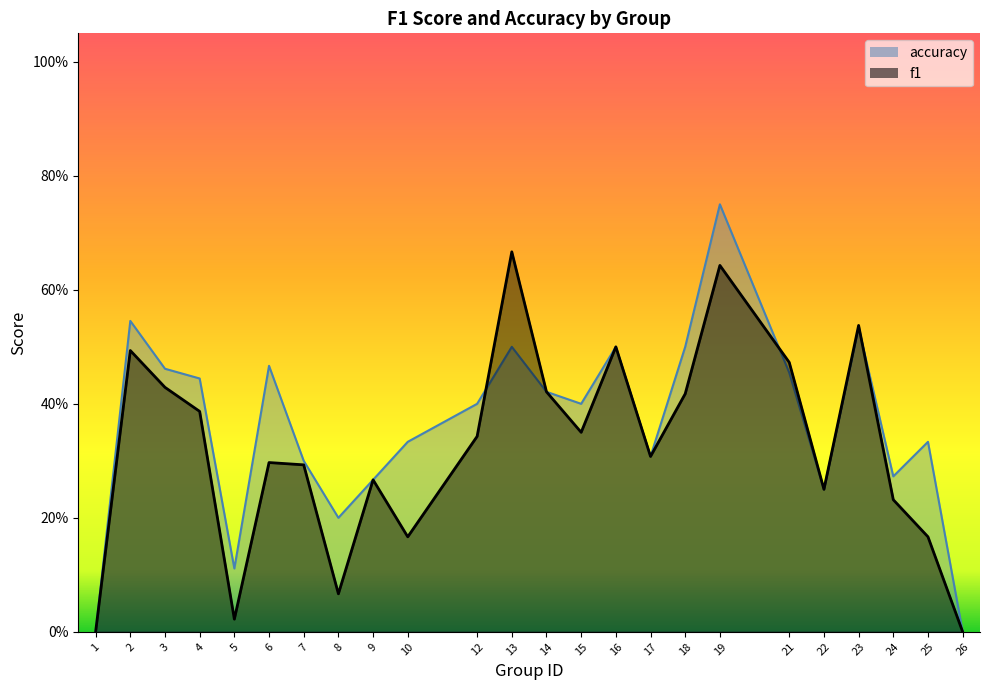

True or false: accuracy has more than 2 points higher than both neighbors.

True